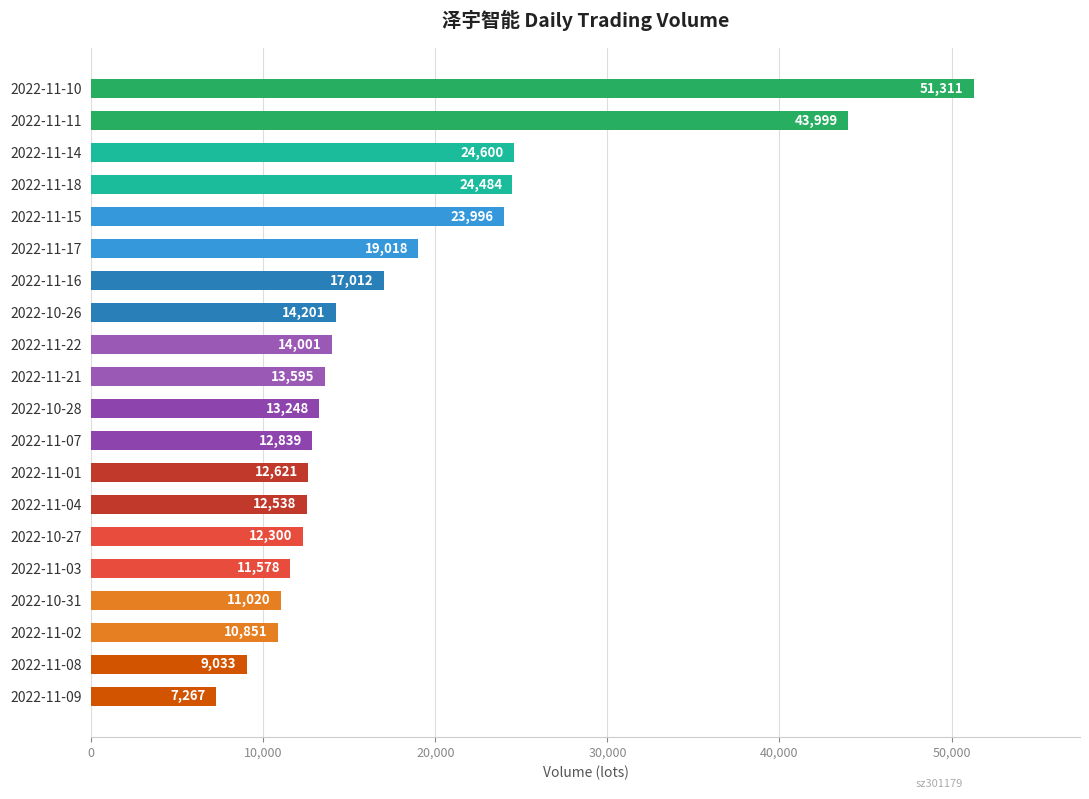

Does the chart contain any negative values?

No